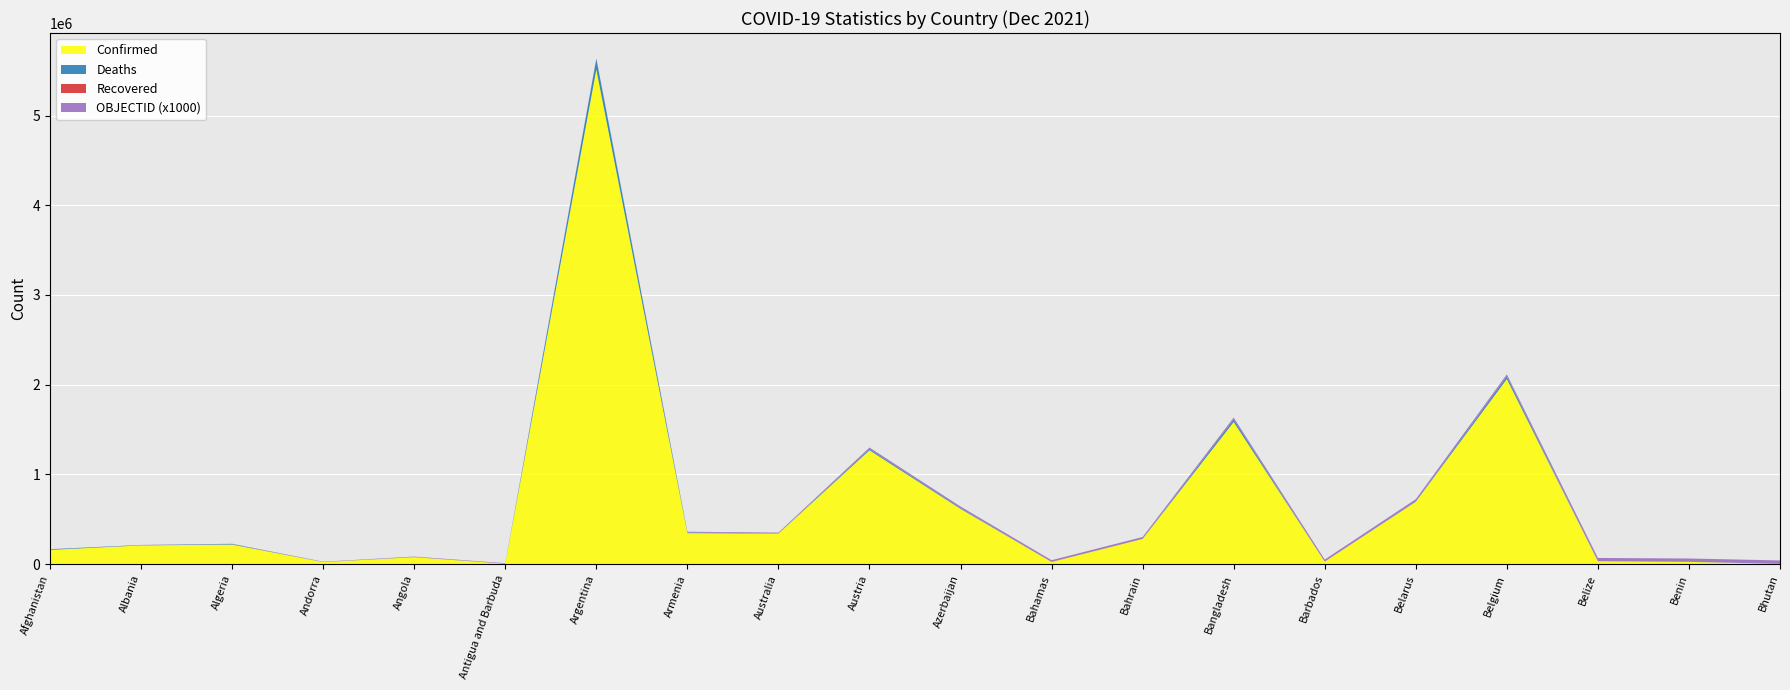

Reading left to right, extract all data points from this chart.

Confirmed: Afghanistan=157998	Albania=208352	Algeria=217265	Andorra=22540	Angola=76787	Antigua and Barbuda=4259	Argentina=5514207	Armenia=344649	Australia=339953	Austria=1268519	Azerbaijan=615312	Bahamas=23539	Bahrain=280482	Bangladesh=1584023	Barbados=27836	Belarus=694727	Belgium=2062836	Belize=31734	Benin=24935	Bhutan=2660
Deaths: Afghanistan=7355	Albania=3207	Algeria=6254	Andorra=140	Angola=1756	Antigua and Barbuda=118	Argentina=117085	Armenia=7965	Australia=2210	Austria=13672	Azerbaijan=8324	Bahamas=713	Bahrain=1394	Bangladesh=28062	Barbados=260	Belarus=5528	Belgium=28250	Belize=597	Benin=161	Bhutan=3
Recovered: Afghanistan=0	Albania=0	Algeria=0	Andorra=0	Angola=0	Antigua and Barbuda=0	Argentina=0	Armenia=0	Australia=0	Austria=0	Azerbaijan=0	Bahamas=0	Bahrain=0	Bangladesh=0	Barbados=0	Belarus=0	Belgium=0	Belize=0	Benin=0	Bhutan=0
OBJECTID: Afghanistan=1	Albania=2	Algeria=3	Andorra=4	Angola=5	Antigua and Barbuda=6	Argentina=7	Armenia=8	Australia=9	Austria=17	Azerbaijan=18	Bahamas=19	Bahrain=20	Bangladesh=21	Barbados=22	Belarus=23	Belgium=24	Belize=36	Benin=37	Bhutan=38